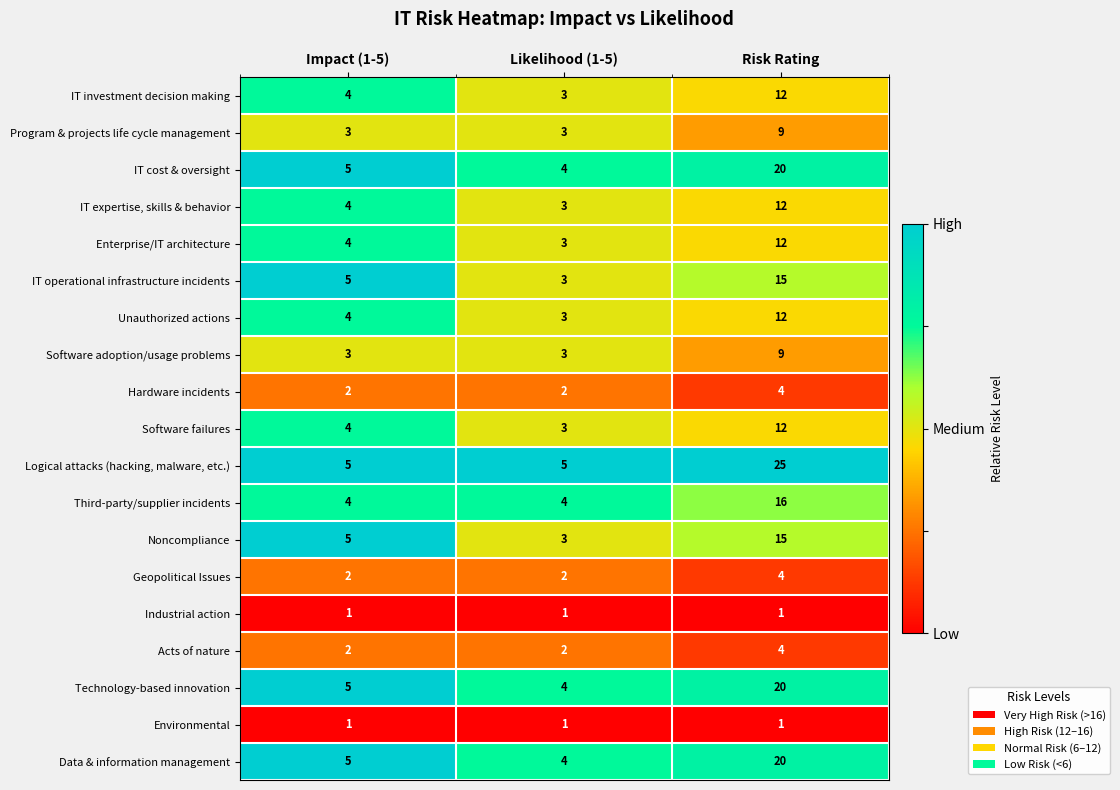

Which label corresponds to the largest value in the chart?

Risk Rating